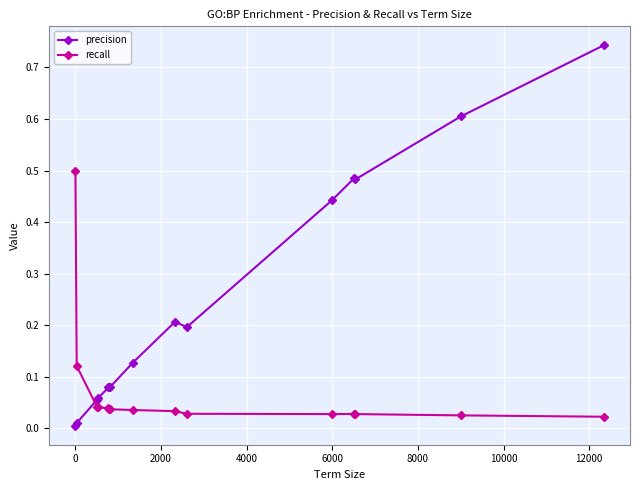

True or false: precision and recall cross at least once.

True